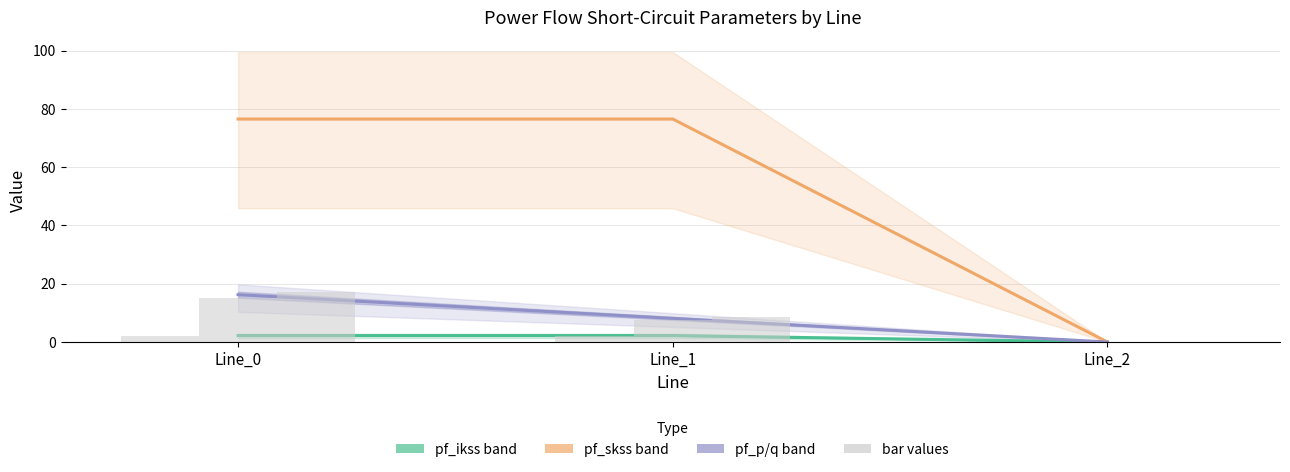

The pf_skss band series shows 0.0 at Line_2. True or false?

True